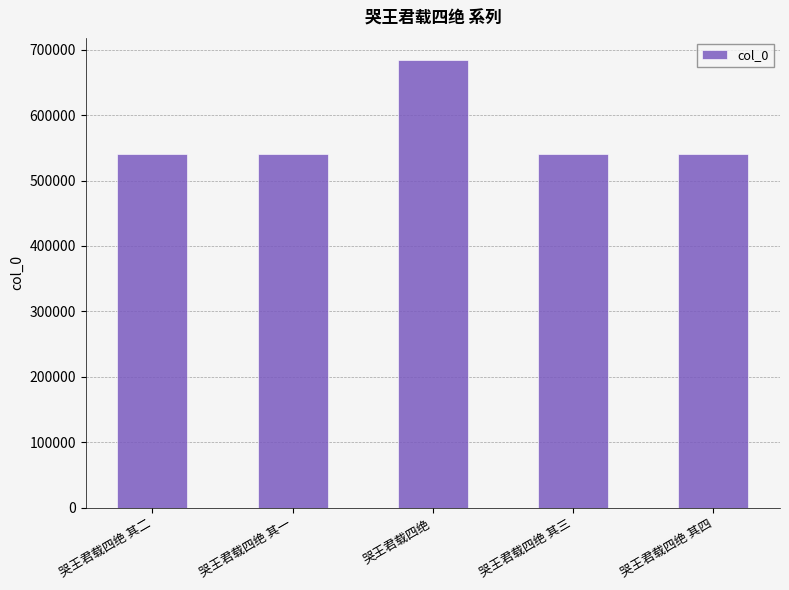

Does the chart contain stacked bars?

No